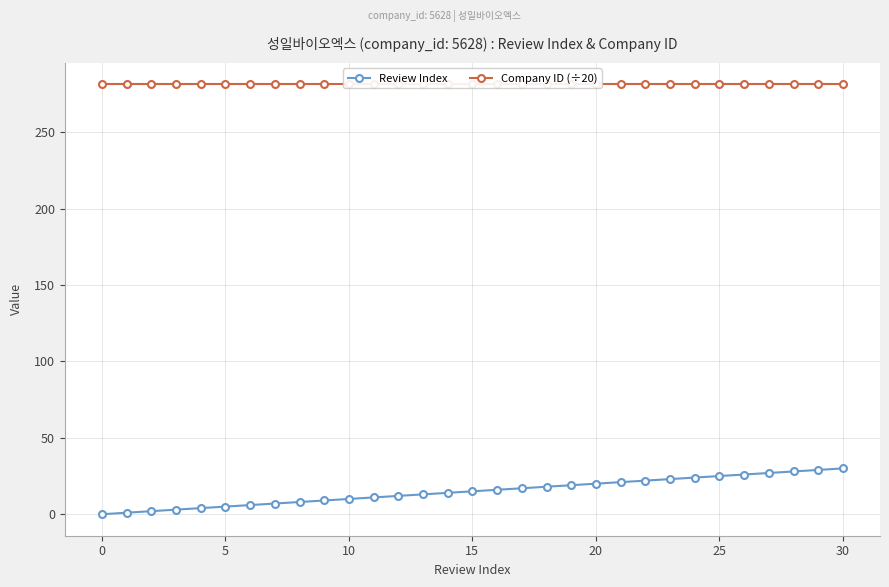

What is the label of the 13th point from the left?

12